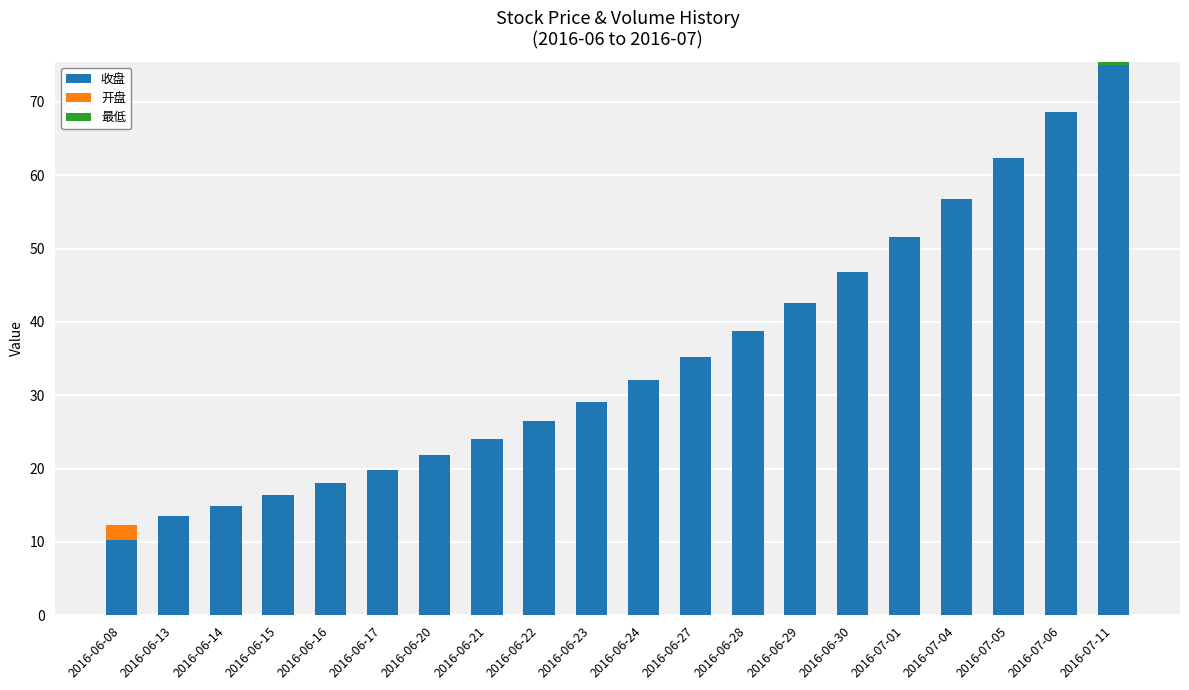

What is the label of the 6th bar from the right?

2016-06-30